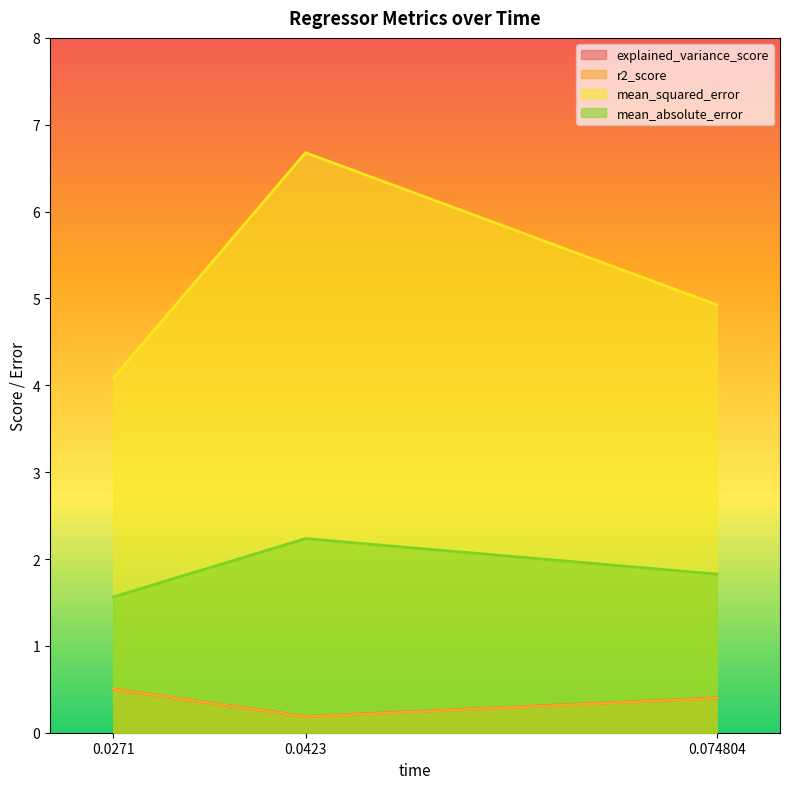

How many lines are shown in the chart?

4